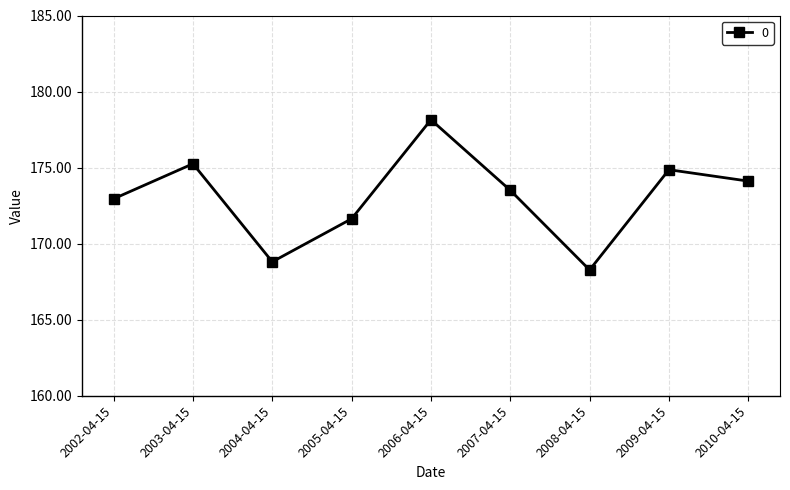

Between 2008-04-15 and 2006-04-15, which is larger?

2006-04-15